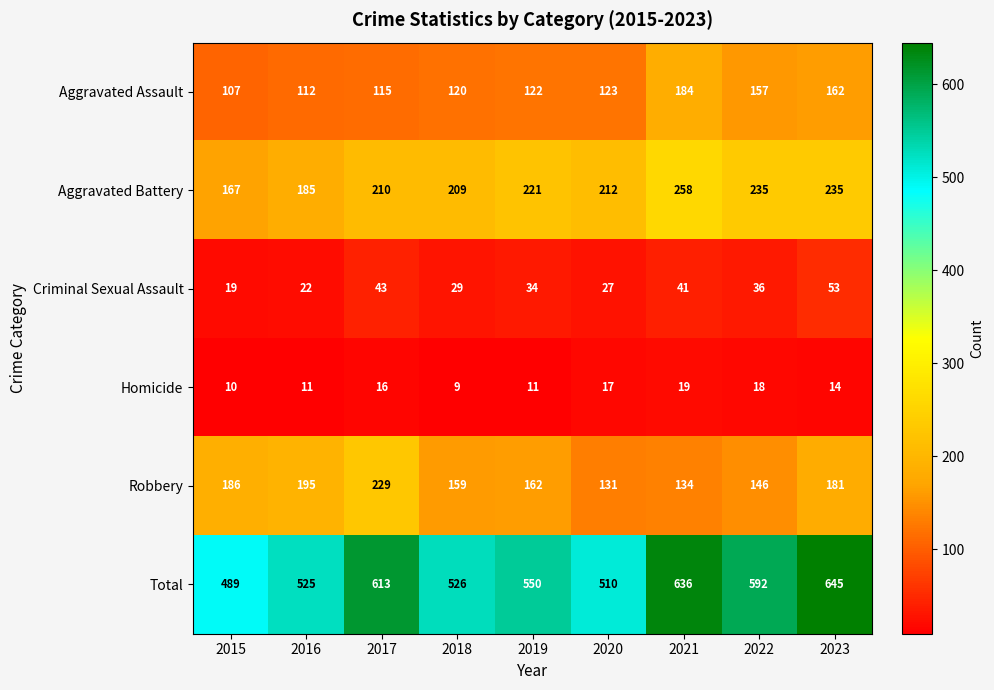

What is the spread (max minus min) of values at 2018?

517